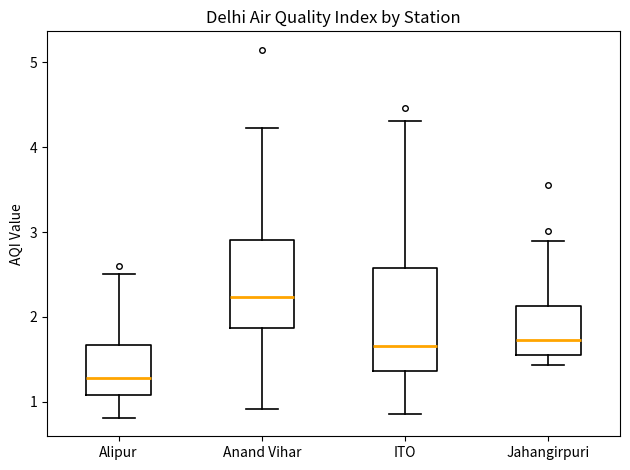

Reading left to right, transcribe this box plot: for each box, give where its median line is, the range the box spans, and where its two whiskers end, as read against the y-axis. The values are not printed on the chart, so give them approximately, as read against the axis.

Alipur: median 1.3, box 1.1 to 1.7, whiskers 0.8 to 2.5
Anand Vihar: median 2.2, box 1.9 to 2.9, whiskers 0.9 to 4.2
ITO: median 1.7, box 1.4 to 2.6, whiskers 0.9 to 4.3
Jahangirpuri: median 1.7, box 1.6 to 2.1, whiskers 1.4 to 2.9